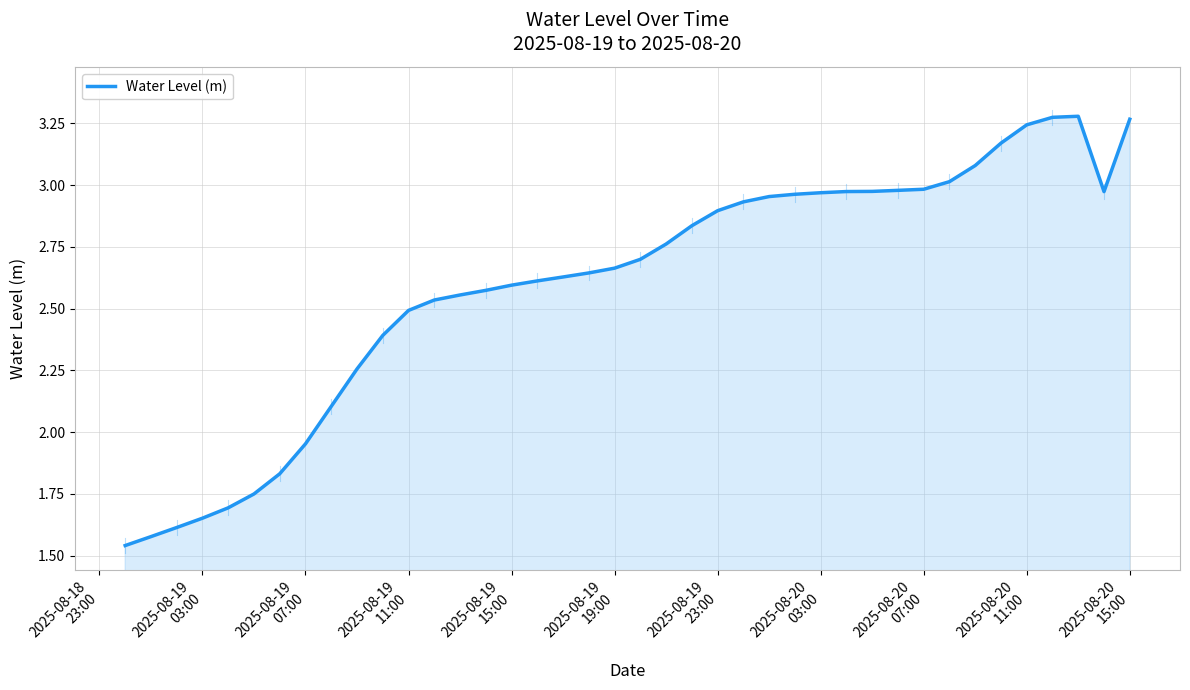

What is the greatest value displayed?

3.3